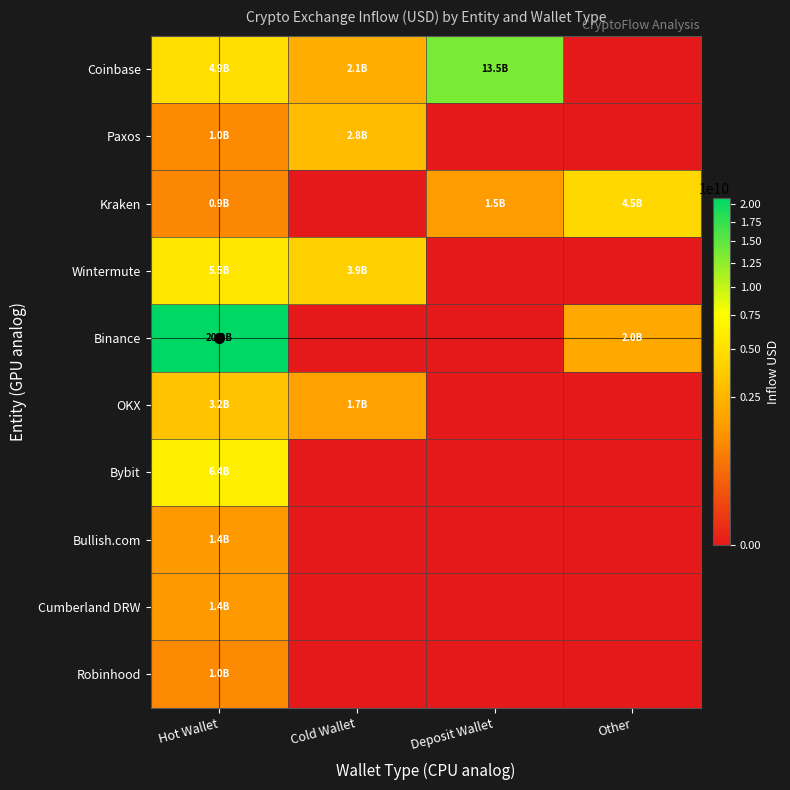

Rank the series by their maximum value, from highest to lowest.

Binance, Coinbase, Bybit, Wintermute, Kraken, OKX, Paxos, Cumberland DRW, Bullish.com, Robinhood